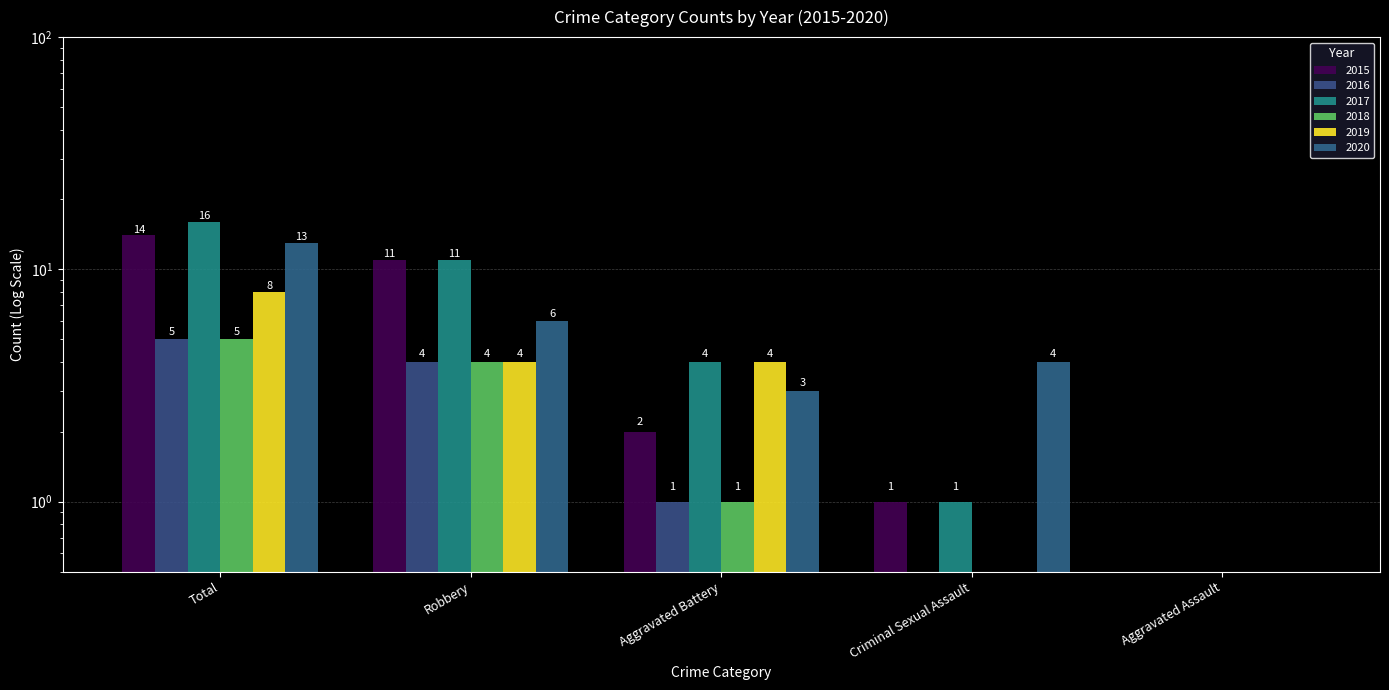

Rank the series by their maximum value, from highest to lowest.

2017, 2015, 2020, 2019, 2016, 2018